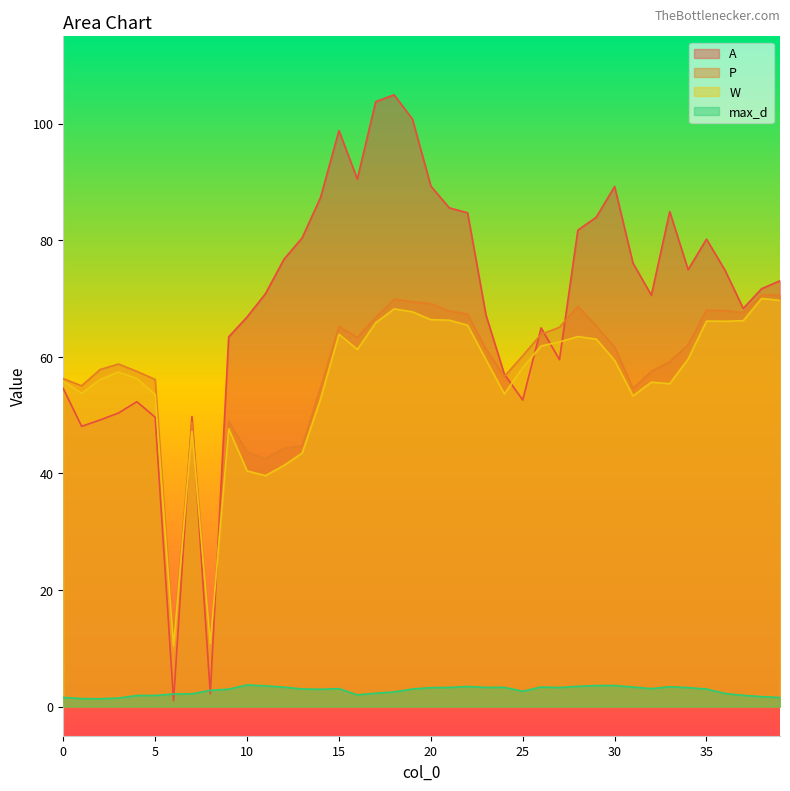

What is the difference between the second highest and minimum values in the A series?

102.8